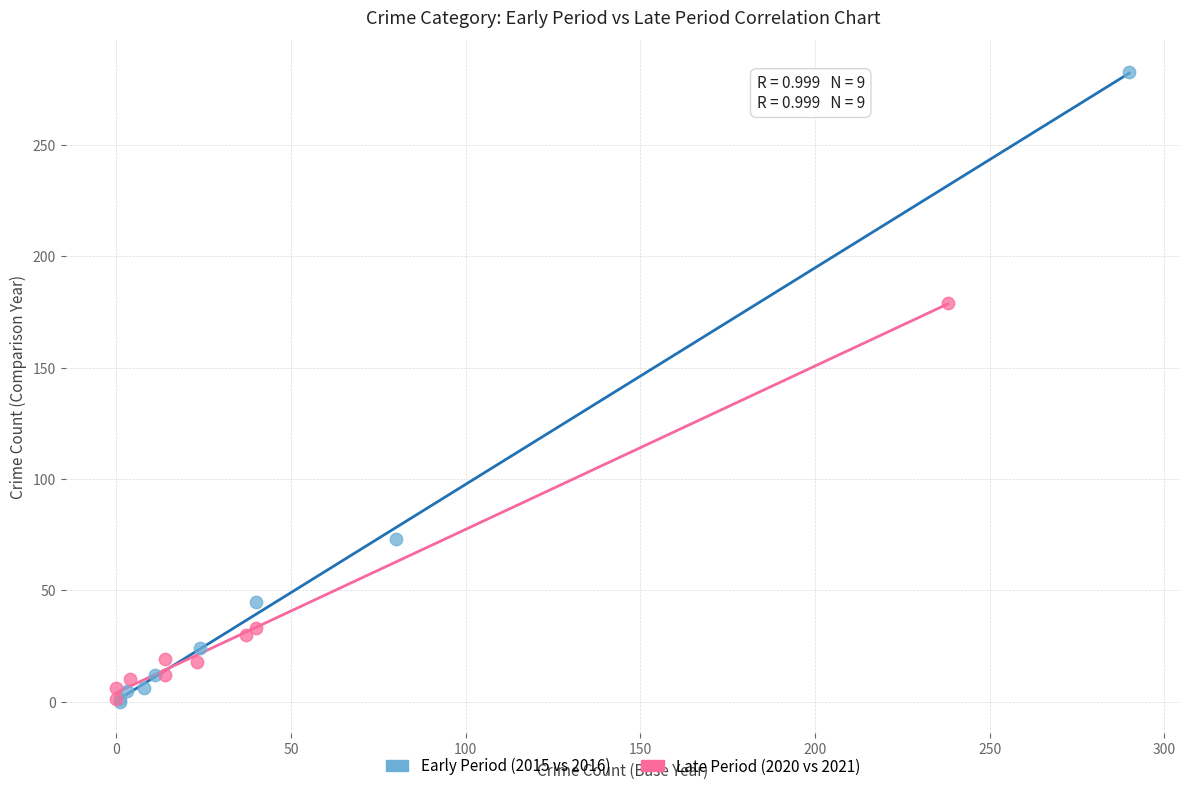

Which series has the largest Y range (max minus min)?

Early Period (2015 vs 2016)